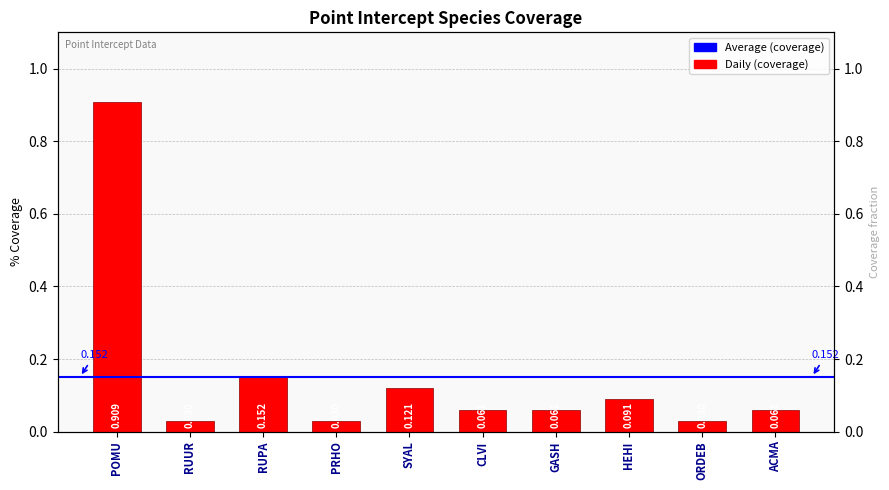

What is the change in value from RUPA to ORDEB?

-0.1